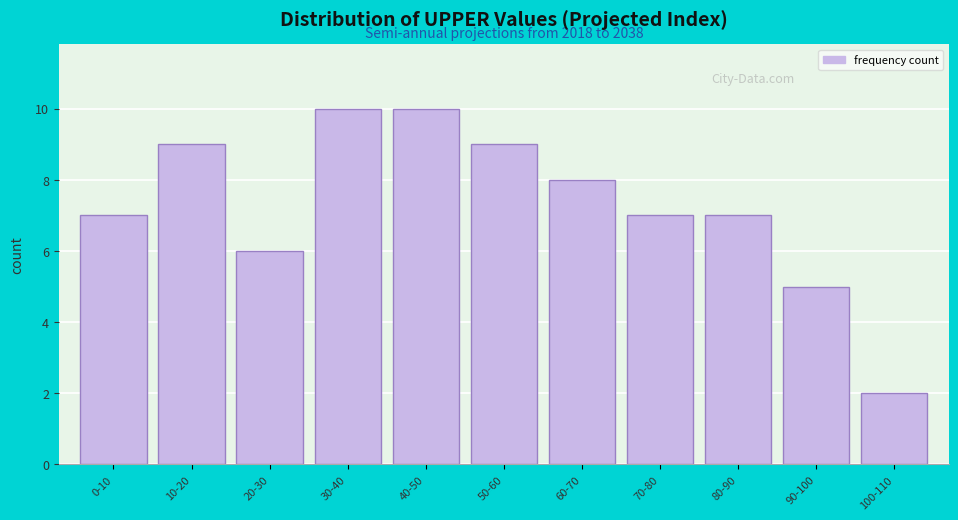

Reading left to right, what are all the values shown in this chart?

7	9	6	10	10	9	8	7	7	5	2